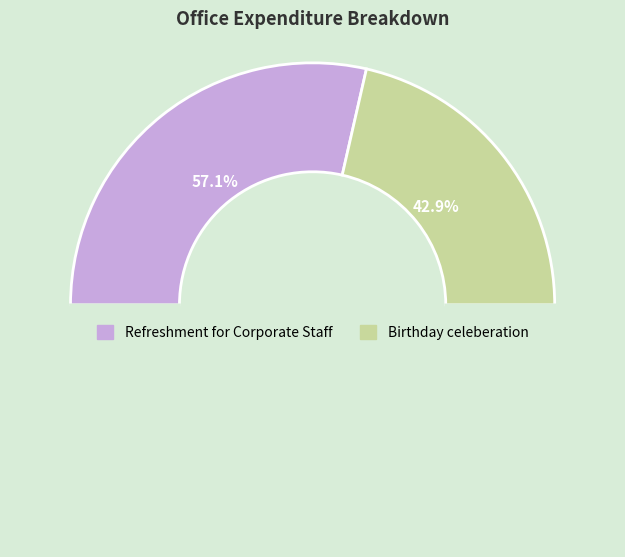

What is the smallest slice in the pie chart?

Birthday celeberation